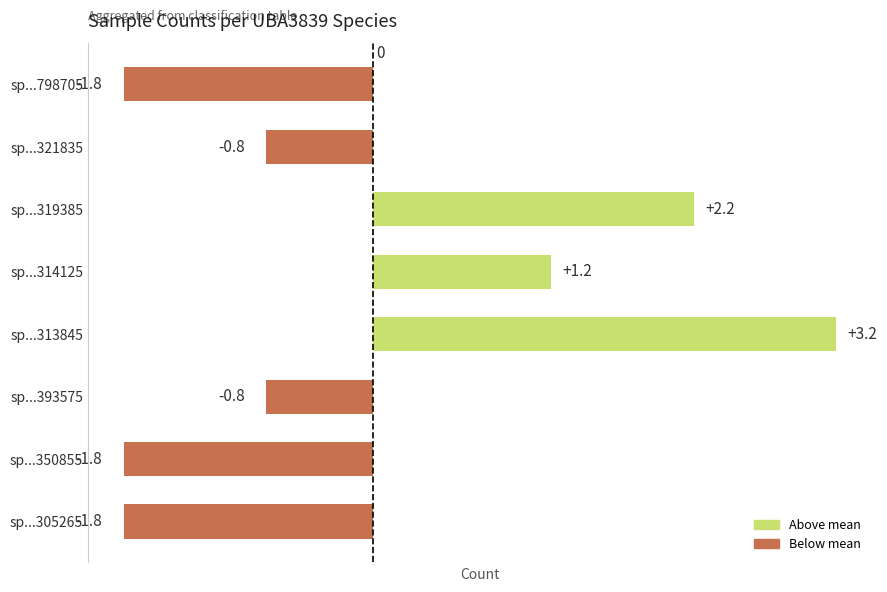

Is it true that the value at sp...321835 is -0.3?

False